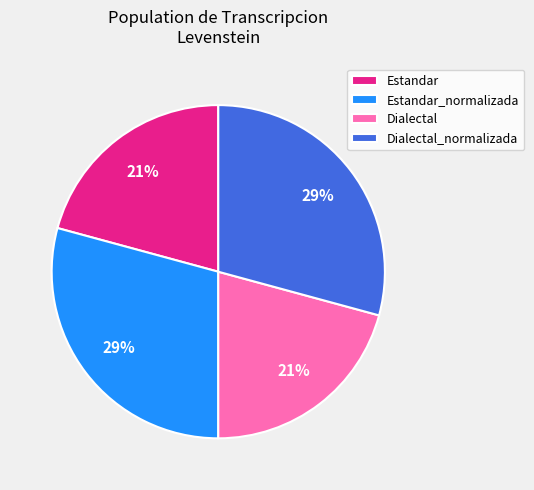

How many segments does this pie chart have?

4